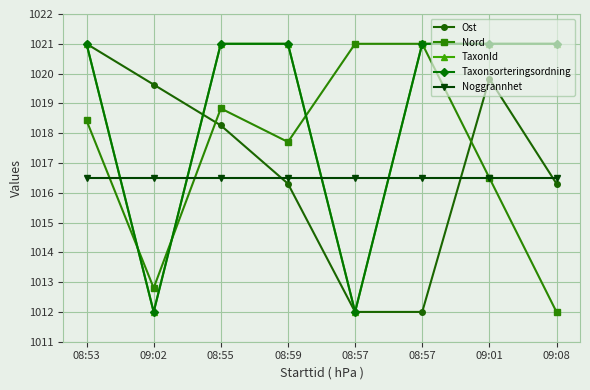

Is this an area chart (filled region under the line)?

No